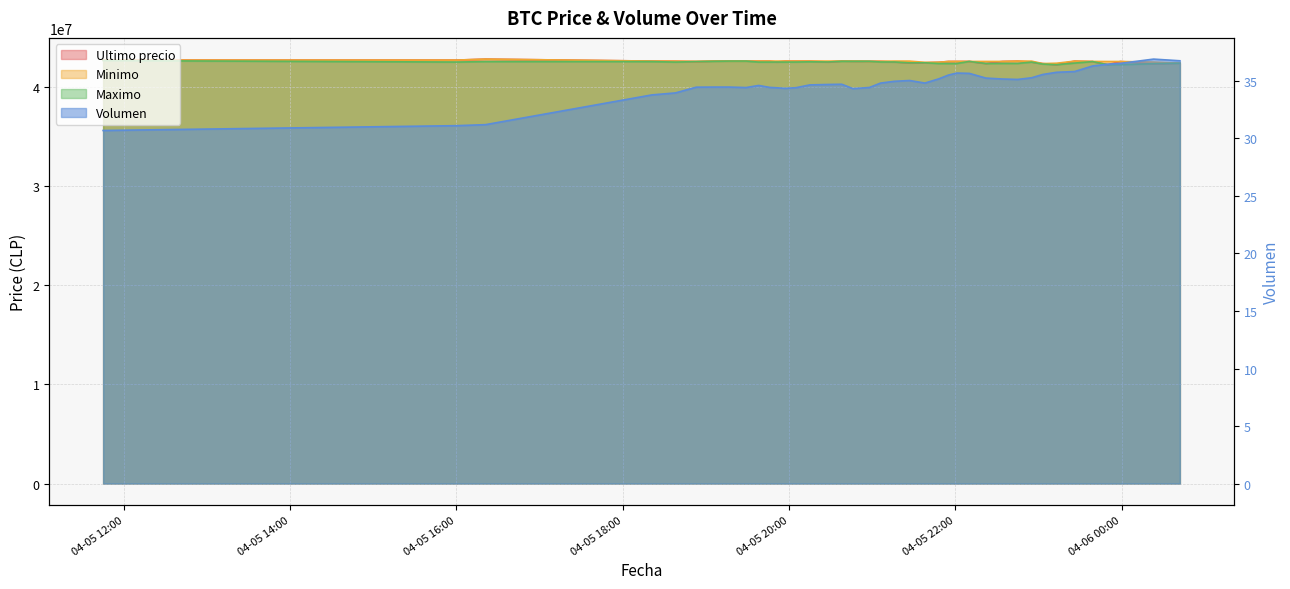

Where is the first local minimum for Minimo?

04-05 16:00